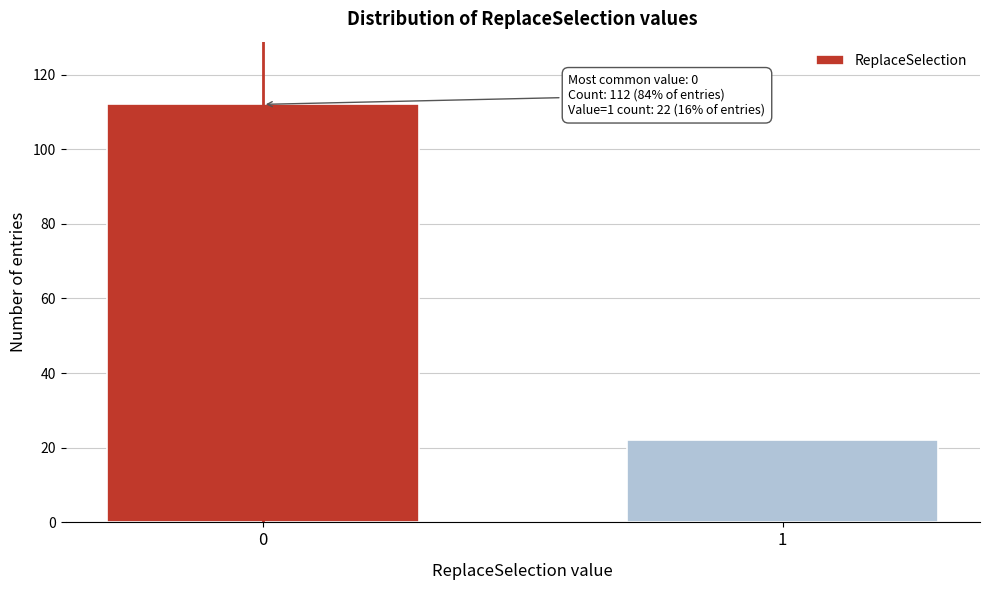

Reading left to right, extract all data points from this chart.

0=112	1=22